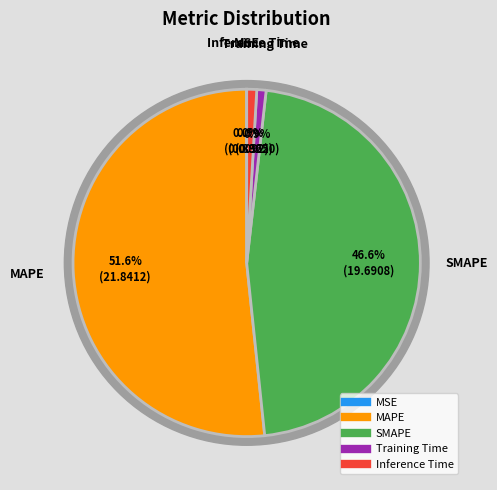

What is the smallest slice in the pie chart?

MSE